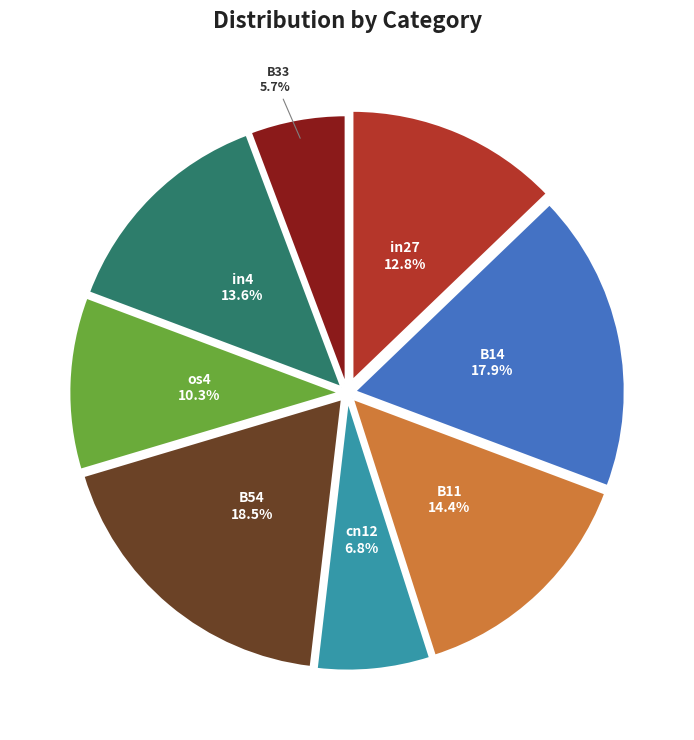

Which has a higher value, B11 or B54?

B54